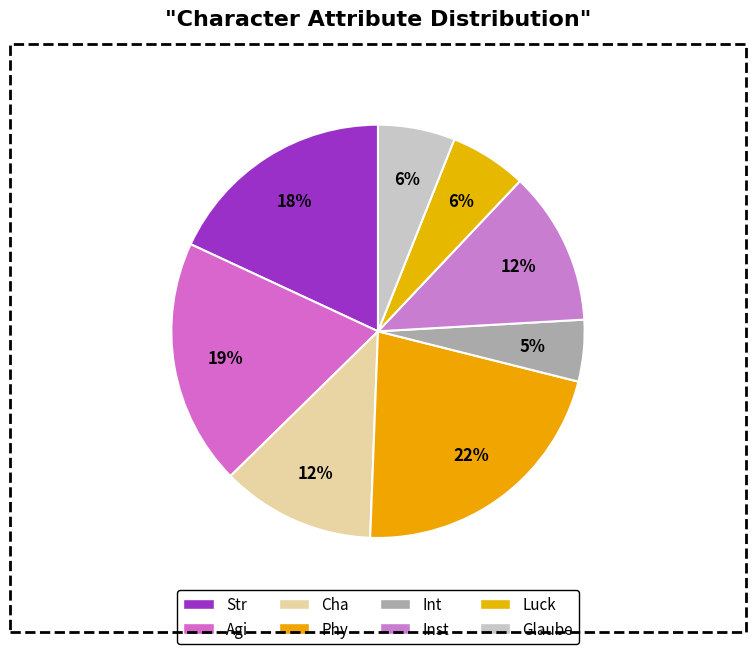

Does any single category account for the majority?

No